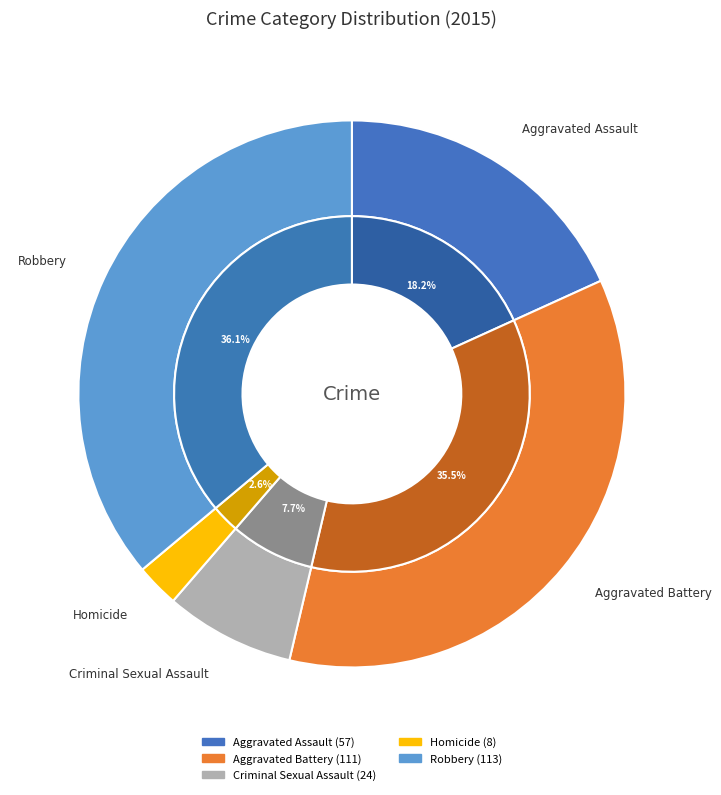

To the nearest percent, what portion does Aggravated Battery represent?

35%